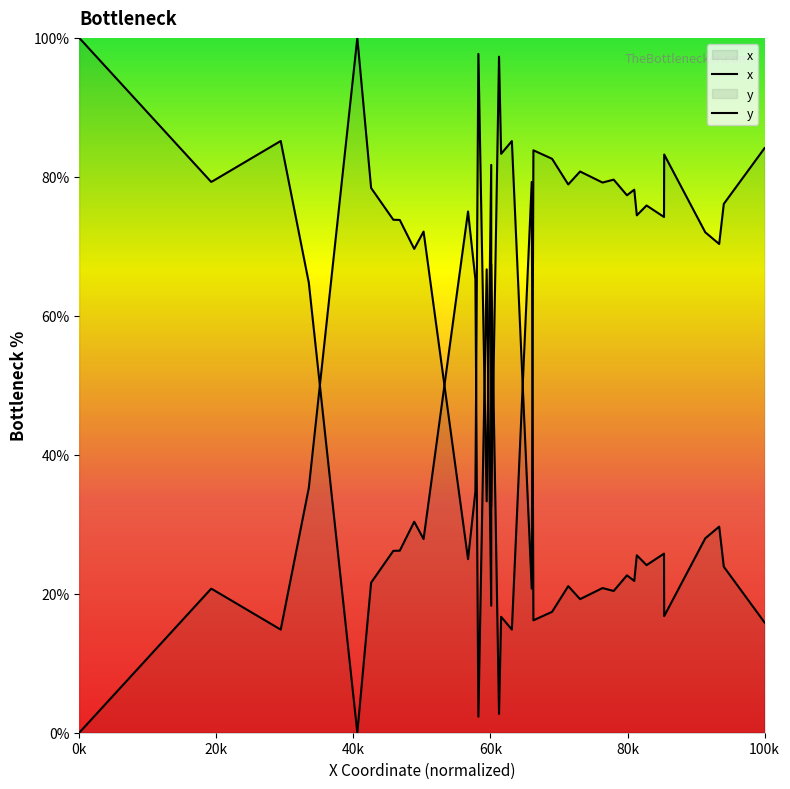

How many series are shown in this chart?

2